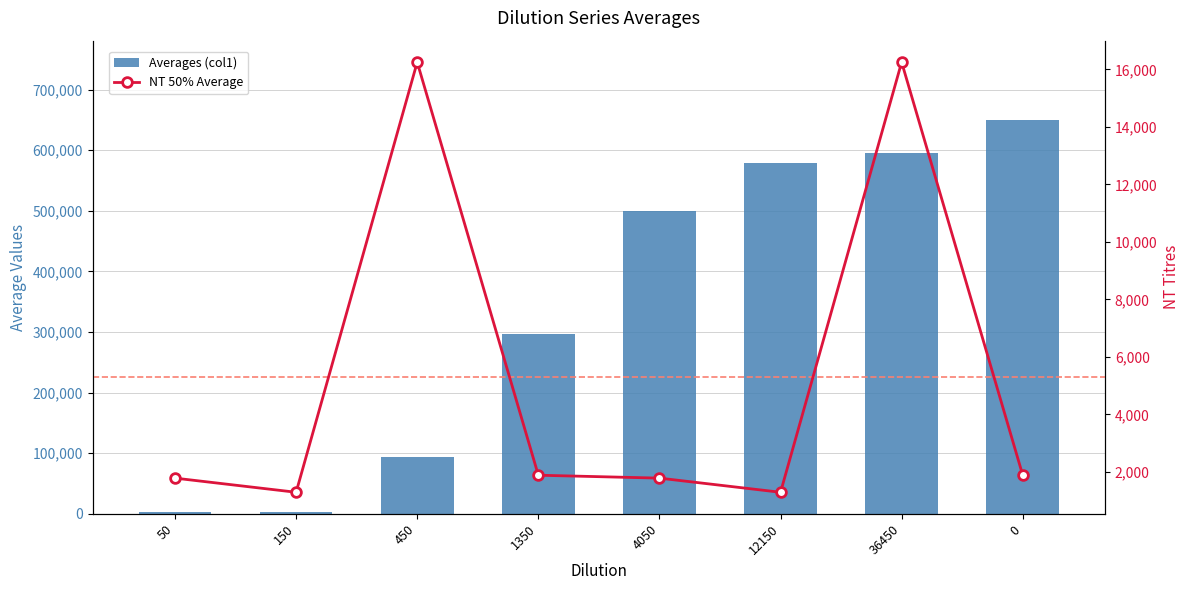

What is the total value across all series at 12150?

580790.4